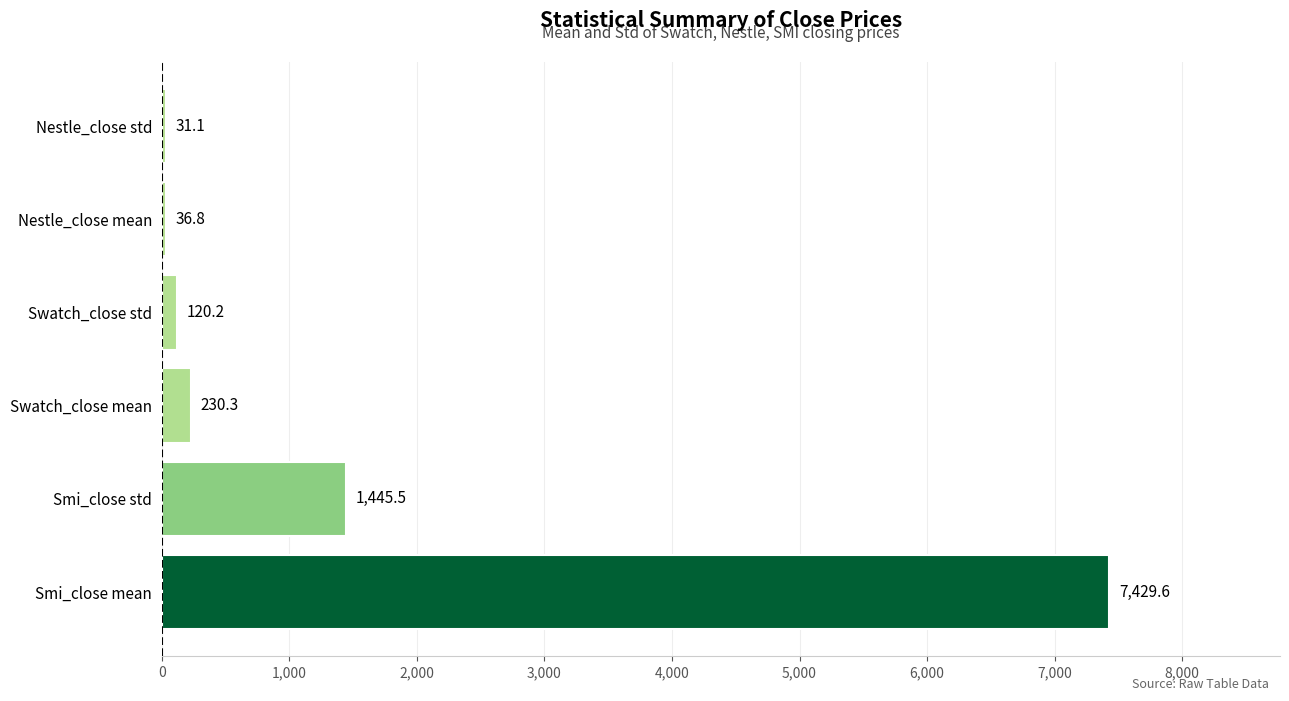

Does the chart contain stacked bars?

No